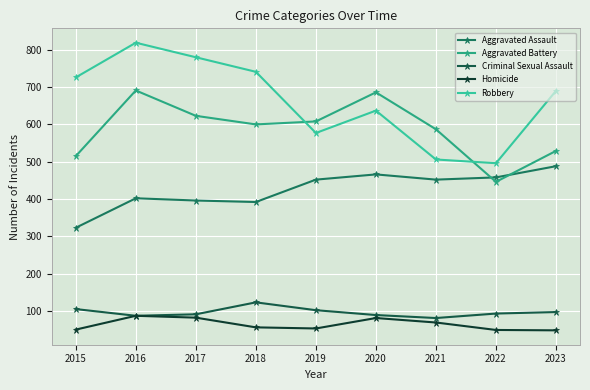

Reading right to left, list all the values displayed in this chart.

Aggravated Assault: 2023=488	2022=458	2021=452	2020=466	2019=452	2018=392	2017=396	2016=402	2015=323
Aggravated Battery: 2023=529	2022=446	2021=587	2020=686	2019=608	2018=600	2017=623	2016=691	2015=515
Criminal Sexual Assault: 2023=97	2022=93	2021=81	2020=89	2019=102	2018=123	2017=91	2016=87	2015=105
Homicide: 2023=48	2022=49	2021=69	2020=81	2019=53	2018=56	2017=82	2016=87	2015=50
Robbery: 2023=690	2022=496	2021=506	2020=637	2019=577	2018=741	2017=780	2016=819	2015=726